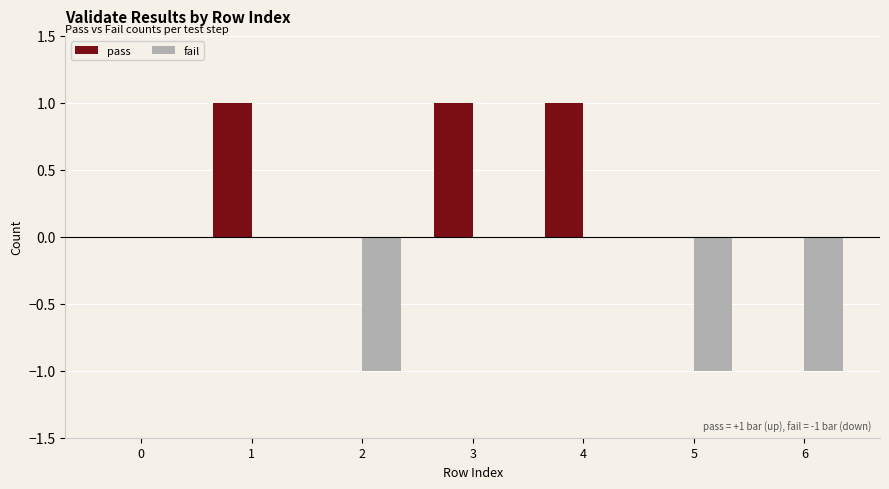

Which series has the largest total across all categories?

pass